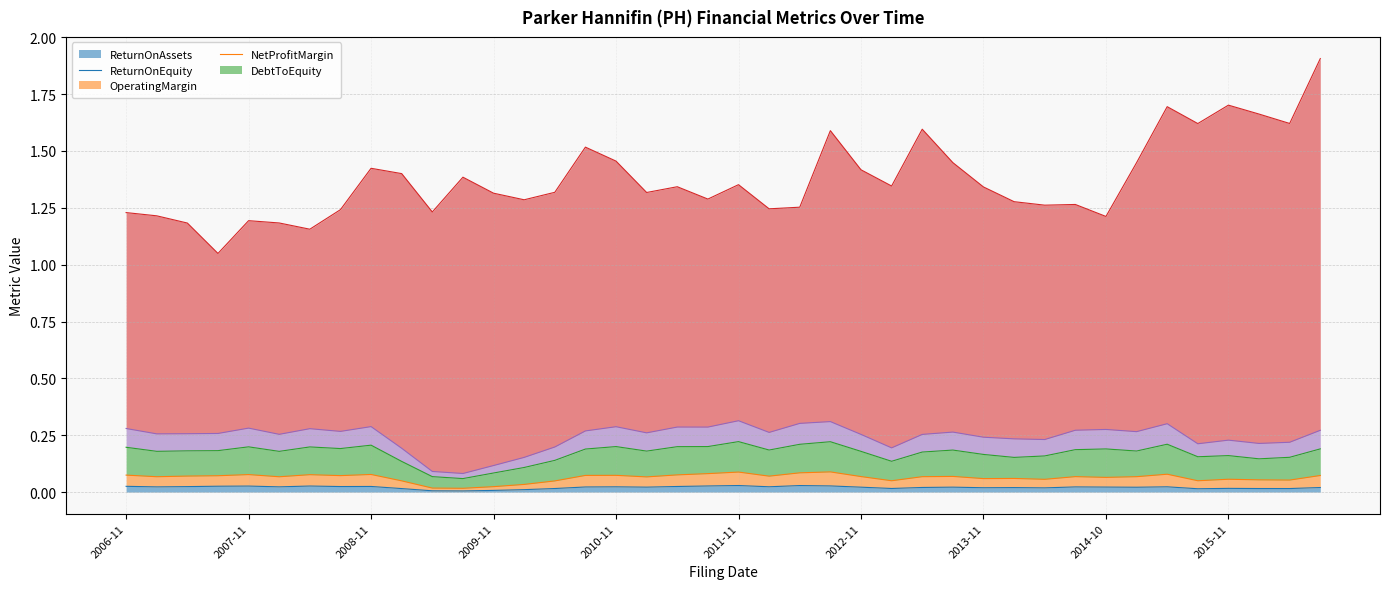

Does the chart display data point markers on the line(s)?

No